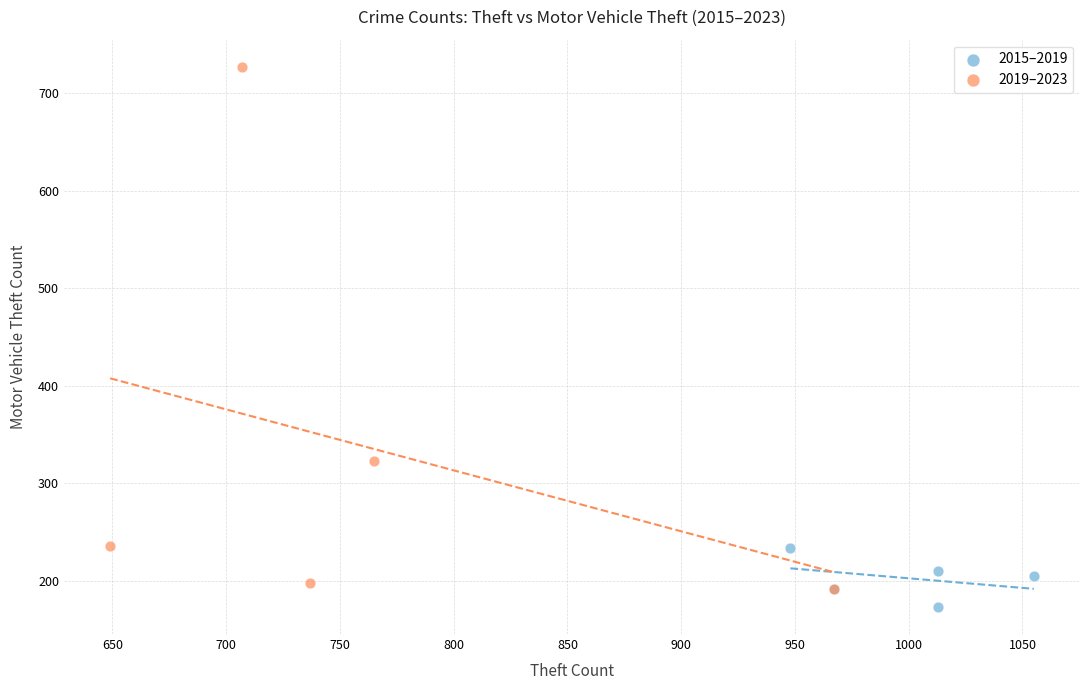

Which series contains the highest Y value?

2019–2023